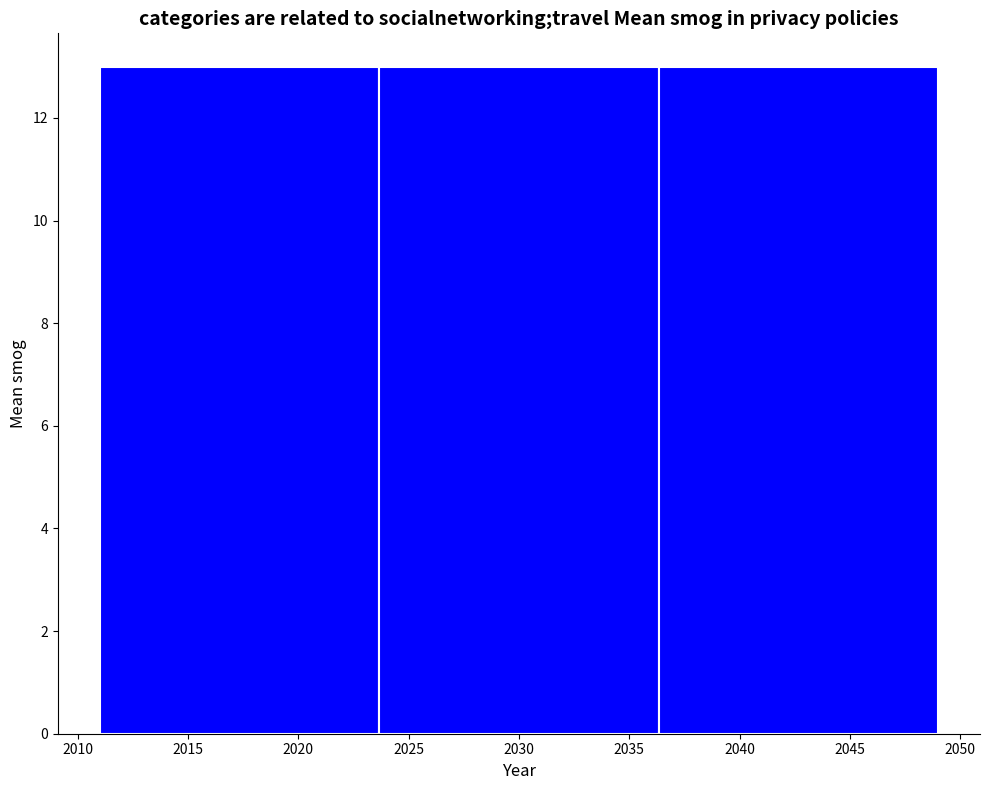

Reading left to right, transcribe this chart: for each bar, give the range it covers on the x-axis and its height. Neither the bar edges nor the heights are printed on the chart, so give them approximately, as read against the axes.

2011.0 to 2023.5: 13
2023.5 to 2036.5: 13
2036.5 to 2049.0: 13